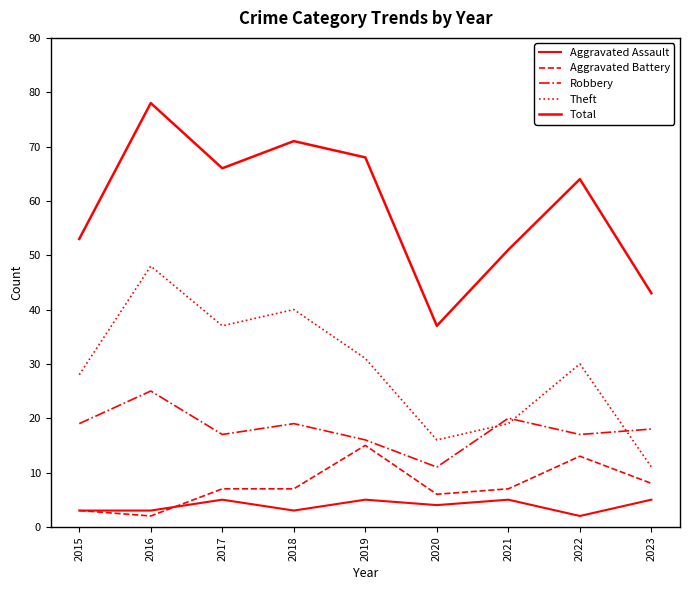

What is the maximum value shown in the chart?

78